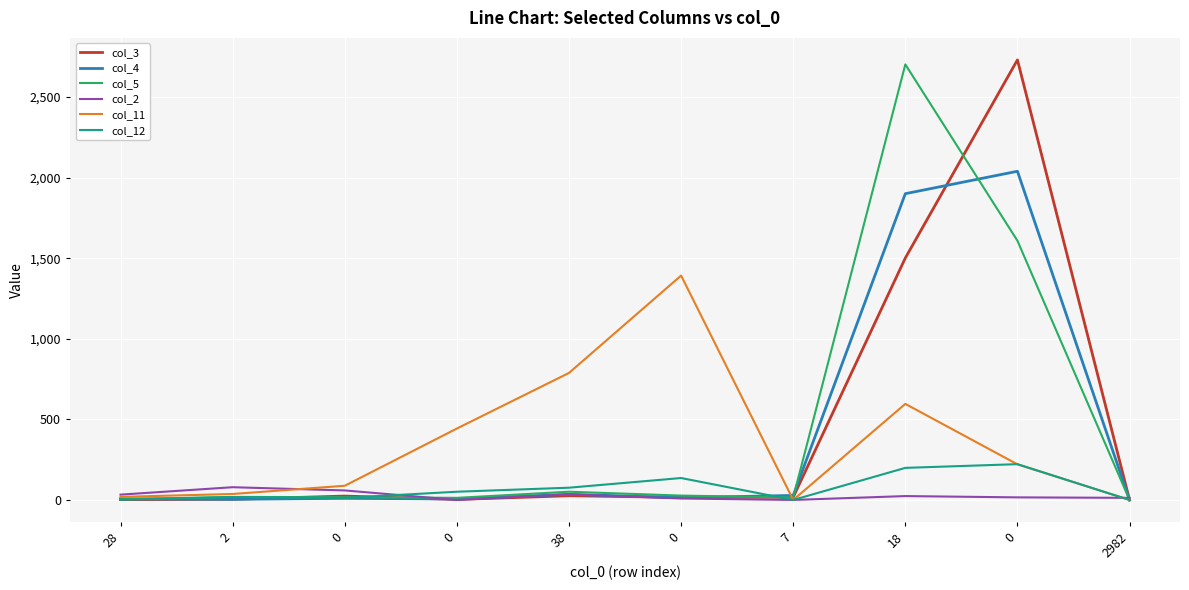

Is it true that col_3 equals 6 at 7?

False